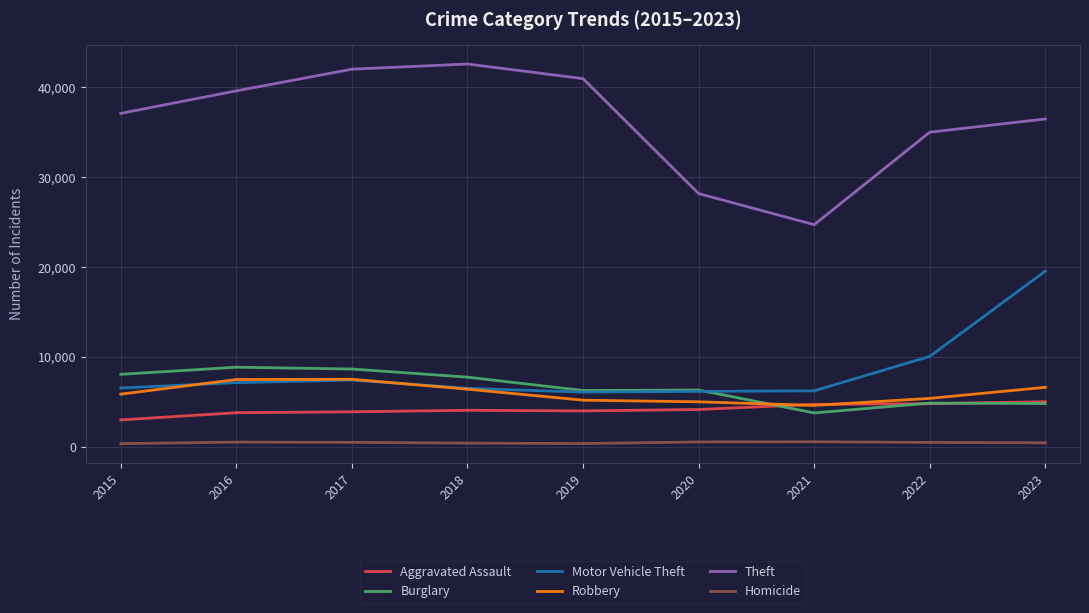

At which label does Robbery reach its minimum?

2021